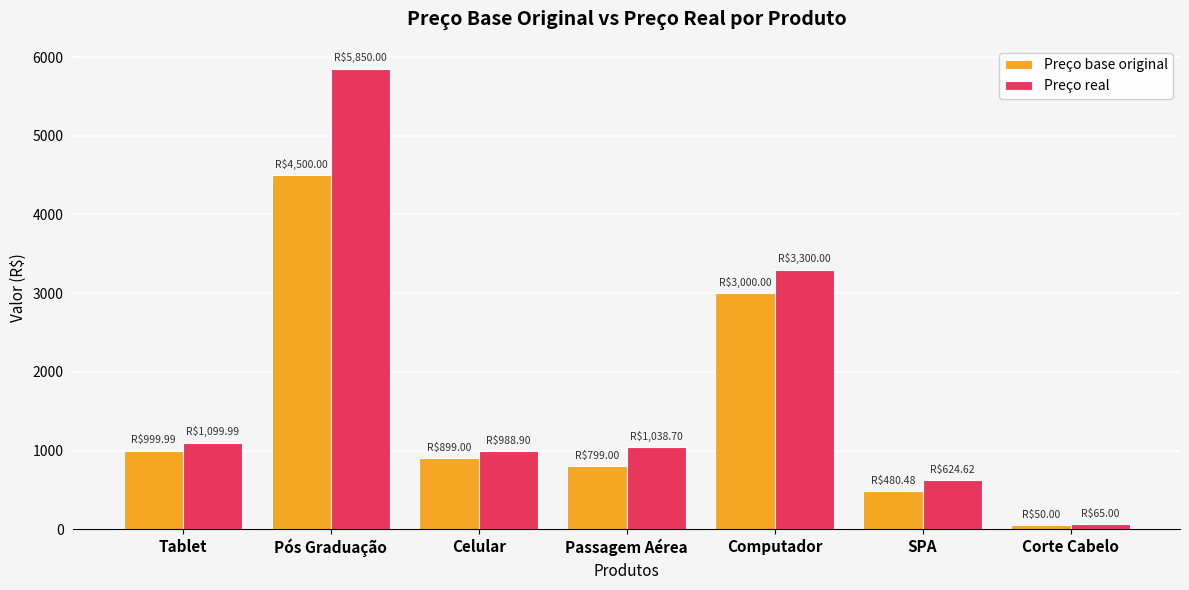

What is the label of the 1st bar from the right?

Corte Cabelo